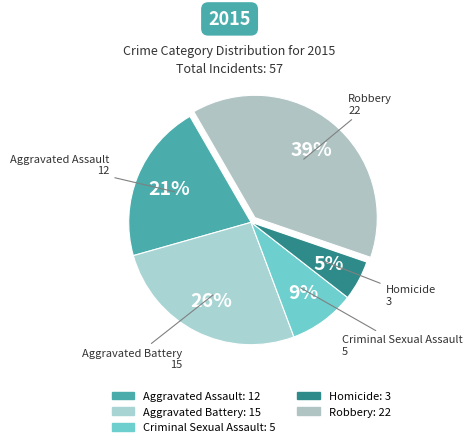

The Aggravated Battery slice represents 14% of the pie. True or false?

False